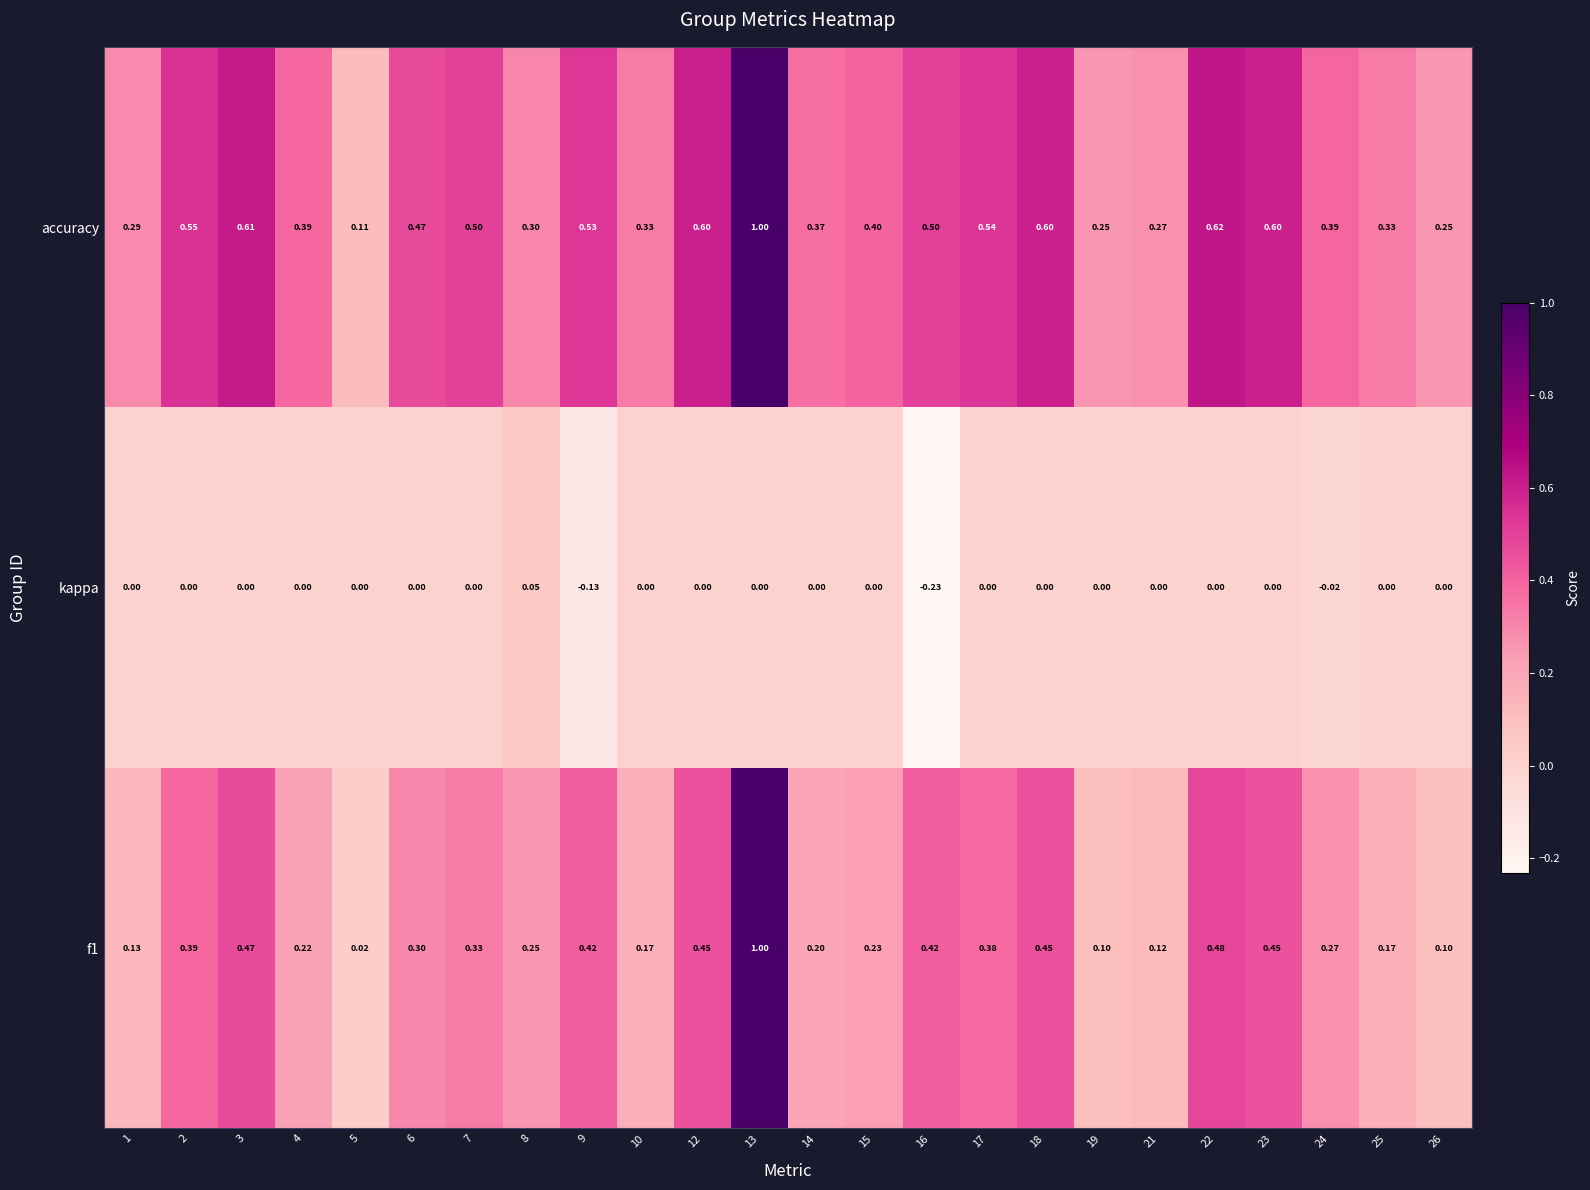

Is the value of kappa at 2 greater than the value of f1 at 7?

No